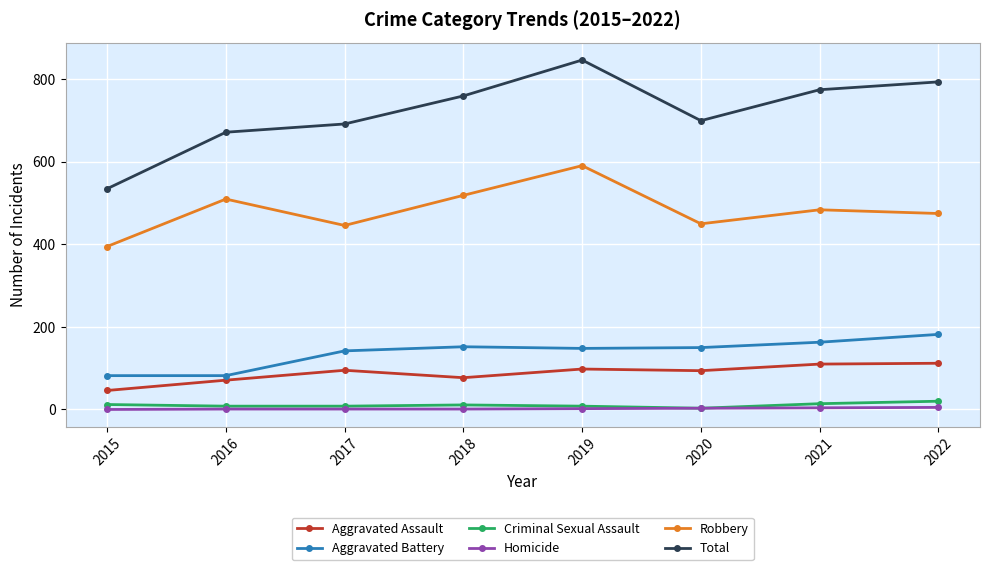

How many data points in Robbery are less than 484?

4